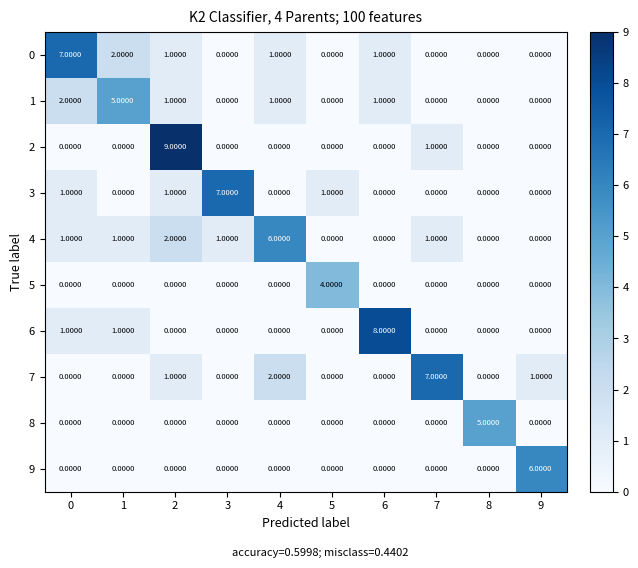

What is the difference between the maximum and minimum values in the 4 series?

6